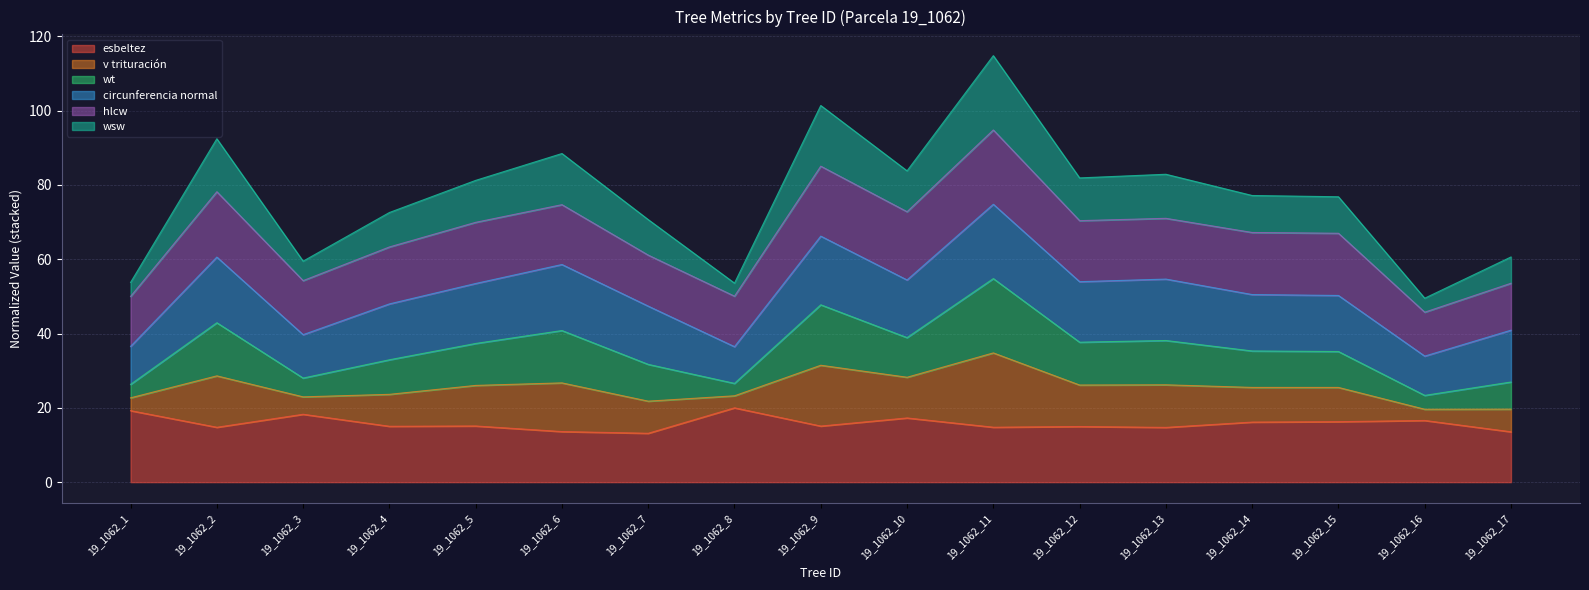

What is the difference between the maximum and minimum values in the esbeltez series?

6.8